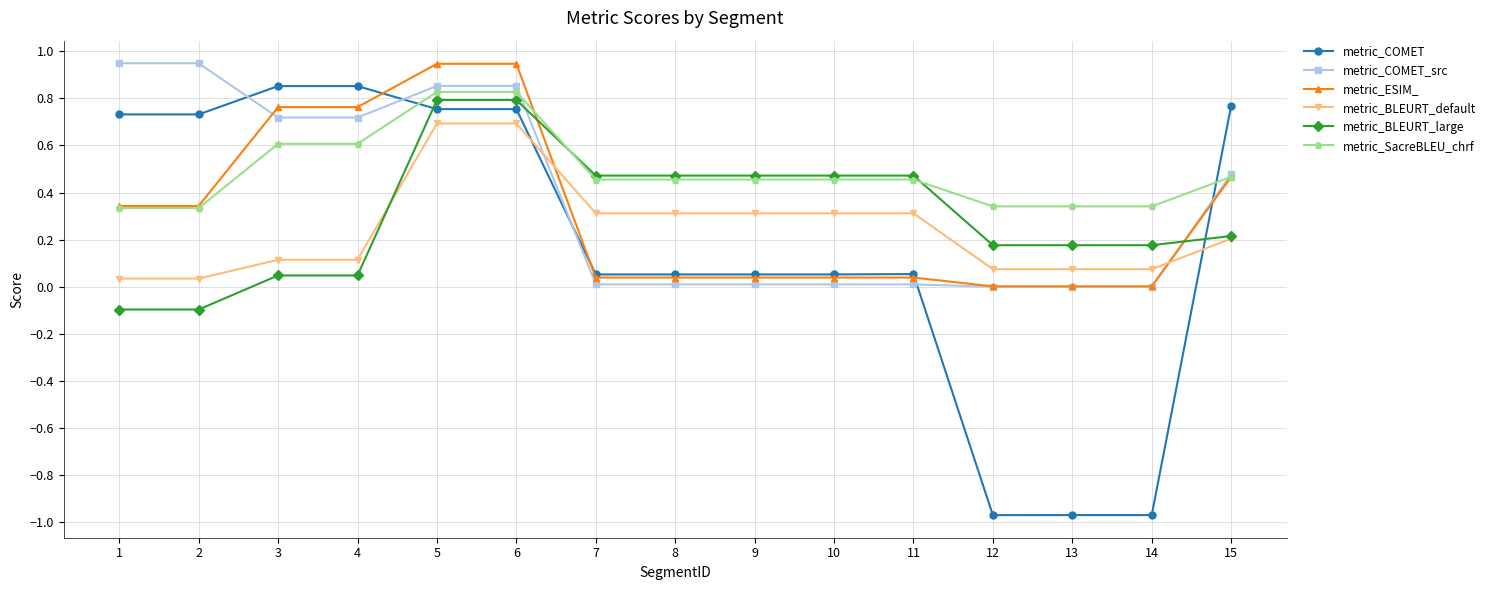

True or false: metric_BLEURT_default has a value of 0.0 at 2.

True